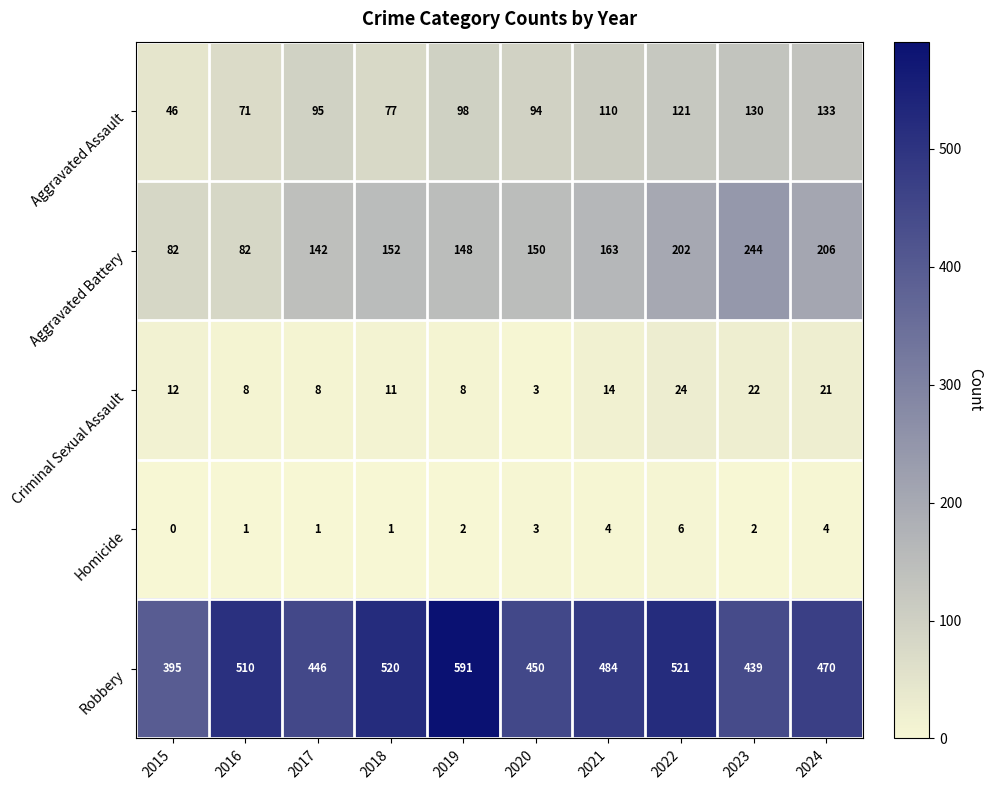

True or false: Aggravated Battery has a value of 124 at 2016.

False